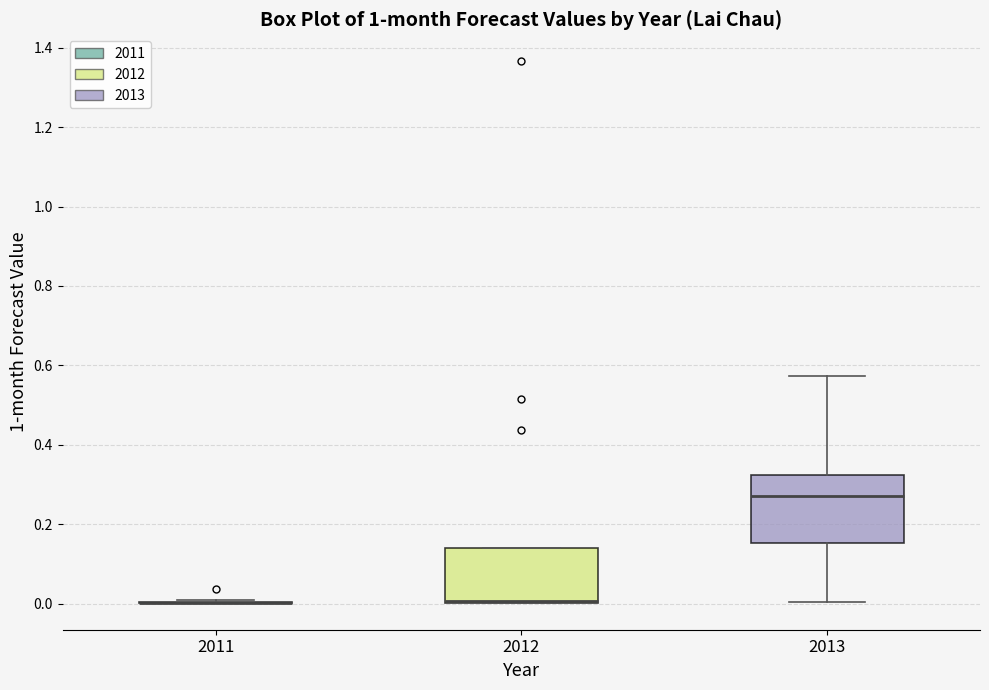

Which box is the tallest, from its lower edge to its upper edge?

2013